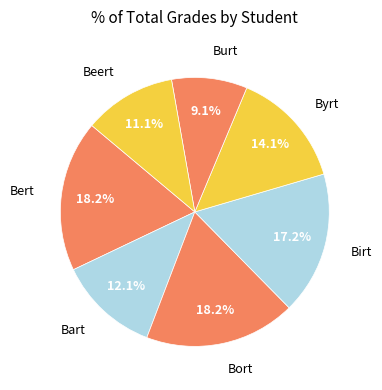

To the nearest percent, what is the average slice percentage?

14%